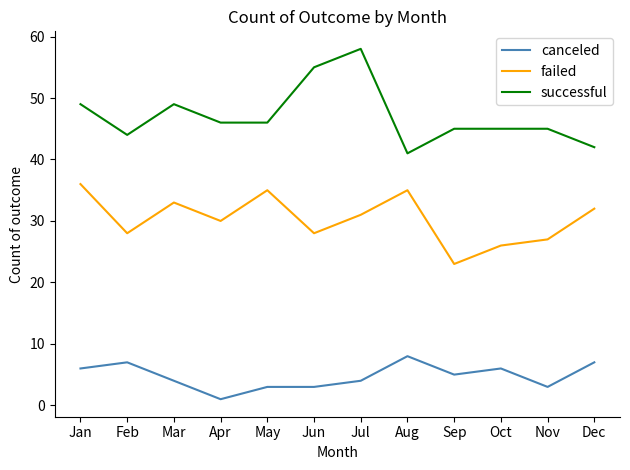

Read the failed value at Sep.

23